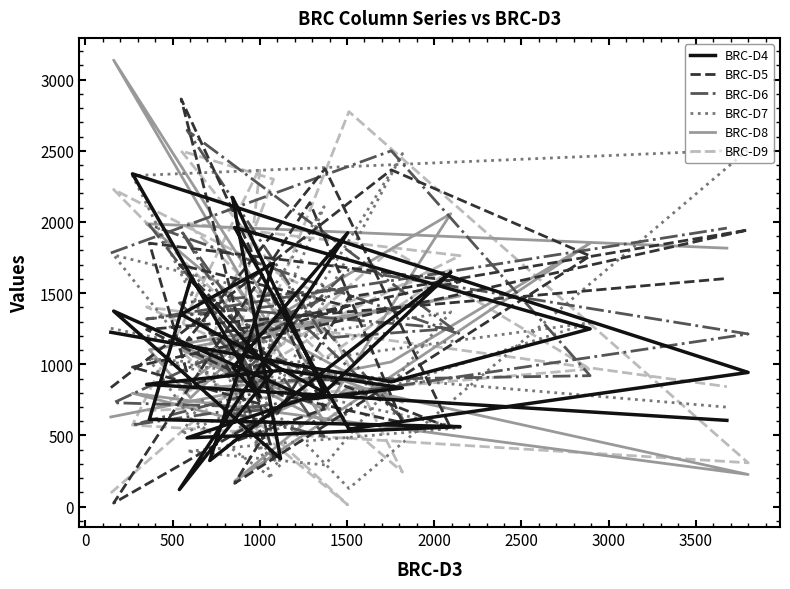

Reading left to right, list all the values displayed in this chart.

BRC-D4: 1225	877	1249	1961	545	943	2338	772	977	1924	120	946	1595	613	562	483	807	1646	324	1709	1351	802	2172	337	1374	756	834	959	859	606
BRC-D5: 836	2366	1761	164	1472	1944	980	721	1154	1408	1700	1022	855	1851	1580	1168	2374	551	1227	345	2864	686	453	695	25	2136	590	780	1244	1603
BRC-D6: 1782	2500	920	880	1666	1213	574	807	1195	1532	1431	820	1599	1980	1211	2644	1185	1251	1401	843	1940	493	657	695	730	1370	618	1416	1318	1957
BRC-D7: 1253	845	1292	958	128	2508	2325	513	489	635	1713	199	621	1033	554	389	293	1369	1099	783	508	2107	613	276	1768	1425	2481	900	1042	699
BRC-D8: 630	1017	1851	179	843	226	797	566	517	902	824	1313	764	1102	1480	1114	681	2058	1057	821	1105	599	1592	1134	3137	972	734	1182	1987	1816
BRC-D9: 96	1807	967	748	2775	308	573	2385	680	13	1105	866	691	674	1763	1991	1043	1663	1140	2300	2500	1238	859	1034	2228	1527	243	960	1403	843